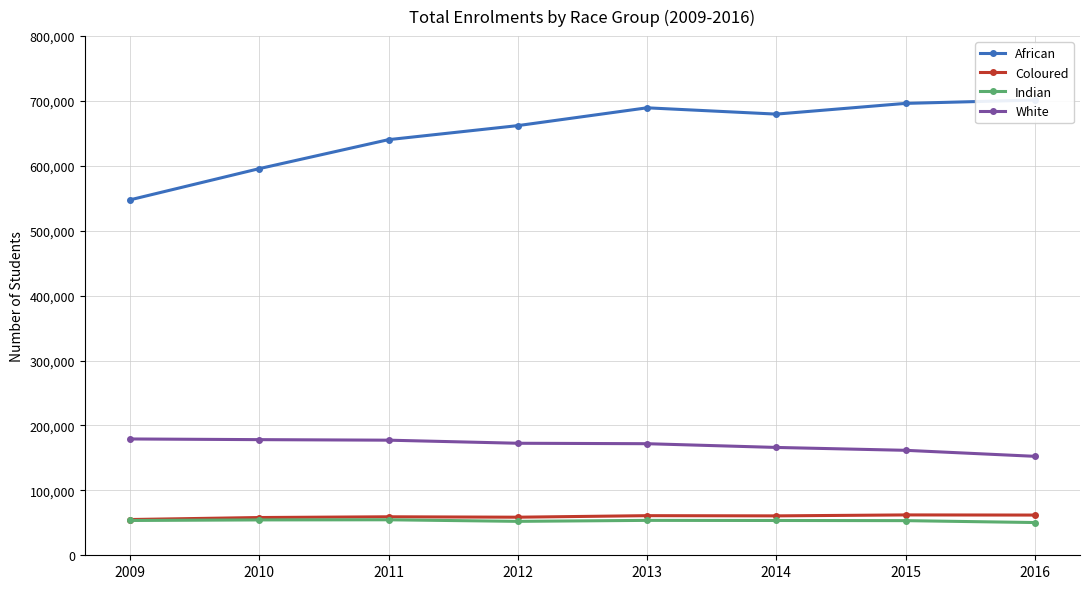

Reading right to left, extract all data points from this chart.

African: 701482	696320	679800	689503	662066	640443	595783	547686
Coloured: 61963	62186	60716	61034	58671	59312	58176	55100
Indian: 50450	53378	53611	53787	52284	54698	54492	53628
White: 152489	161739	166172	171927	172611	177365	178190	179231